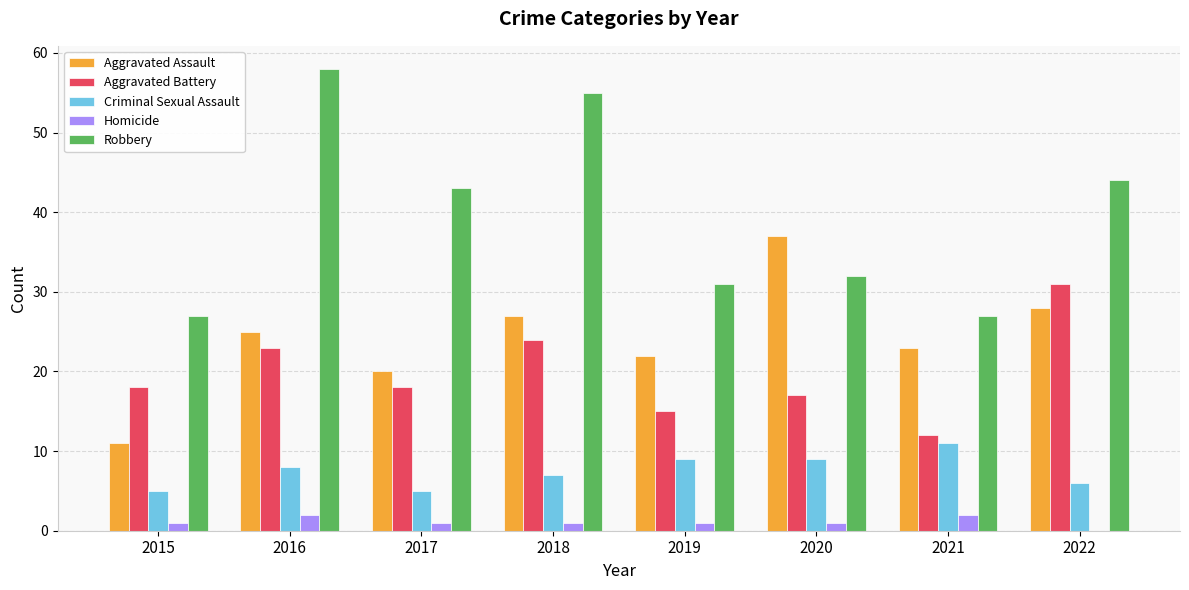

What is the spread (max minus min) of values at 2016?

56